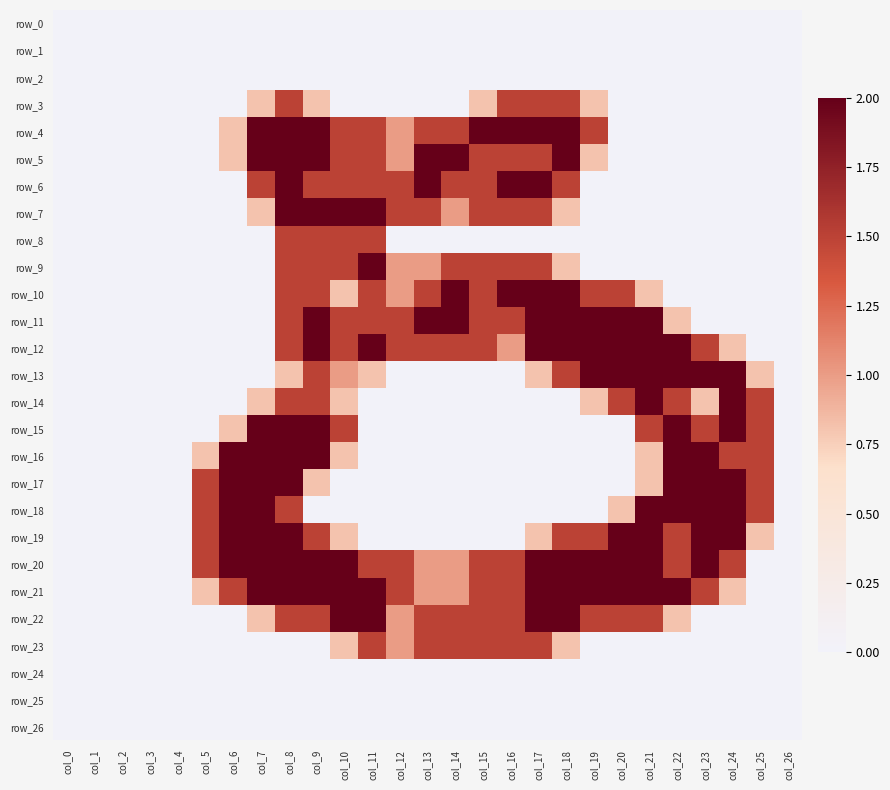

Reading left to right, transcribe all the data shown in this chart.

row_0: 0.0	0.0	0.0	0.0	0.0	0.0	0.0	0.0	0.0	0.0	0.0	0.0	0.0	0.0	0.0	0.0	0.0	0.0	0.0	0.0	0.0	0.0	0.0	0.0	0.0	0.0	0.0
row_1: 0.0	0.0	0.0	0.0	0.0	0.0	0.0	0.0	0.0	0.0	0.0	0.0	0.0	0.0	0.0	0.0	0.0	0.0	0.0	0.0	0.0	0.0	0.0	0.0	0.0	0.0	0.0
row_2: 0.0	0.0	0.0	0.0	0.0	0.0	0.0	0.0	0.0	0.0	0.0	0.0	0.0	0.0	0.0	0.0	0.0	0.0	0.0	0.0	0.0	0.0	0.0	0.0	0.0	0.0	0.0
row_3: 0.0	0.0	0.0	0.0	0.0	0.0	0.0	0.8	1.5	0.8	0.0	0.0	0.0	0.0	0.0	0.8	1.5	1.5	1.5	0.8	0.0	0.0	0.0	0.0	0.0	0.0	0.0
row_4: 0.0	0.0	0.0	0.0	0.0	0.0	0.8	2.0	2.0	2.0	1.5	1.5	1.0	1.5	1.5	2.0	2.0	2.0	2.0	1.5	0.0	0.0	0.0	0.0	0.0	0.0	0.0
row_5: 0.0	0.0	0.0	0.0	0.0	0.0	0.8	2.0	2.0	2.0	1.5	1.5	1.0	2.0	2.0	1.5	1.5	1.5	2.0	0.8	0.0	0.0	0.0	0.0	0.0	0.0	0.0
row_6: 0.0	0.0	0.0	0.0	0.0	0.0	0.0	1.5	2.0	1.5	1.5	1.5	1.5	2.0	1.5	1.5	2.0	2.0	1.5	0.0	0.0	0.0	0.0	0.0	0.0	0.0	0.0
row_7: 0.0	0.0	0.0	0.0	0.0	0.0	0.0	0.8	2.0	2.0	2.0	2.0	1.5	1.5	1.0	1.5	1.5	1.5	0.8	0.0	0.0	0.0	0.0	0.0	0.0	0.0	0.0
row_8: 0.0	0.0	0.0	0.0	0.0	0.0	0.0	0.0	1.5	1.5	1.5	1.5	0.0	0.0	0.0	0.0	0.0	0.0	0.0	0.0	0.0	0.0	0.0	0.0	0.0	0.0	0.0
row_9: 0.0	0.0	0.0	0.0	0.0	0.0	0.0	0.0	1.5	1.5	1.5	2.0	1.0	1.0	1.5	1.5	1.5	1.5	0.8	0.0	0.0	0.0	0.0	0.0	0.0	0.0	0.0
row_10: 0.0	0.0	0.0	0.0	0.0	0.0	0.0	0.0	1.5	1.5	0.8	1.5	1.0	1.5	2.0	1.5	2.0	2.0	2.0	1.5	1.5	0.8	0.0	0.0	0.0	0.0	0.0
row_11: 0.0	0.0	0.0	0.0	0.0	0.0	0.0	0.0	1.5	2.0	1.5	1.5	1.5	2.0	2.0	1.5	1.5	2.0	2.0	2.0	2.0	2.0	0.8	0.0	0.0	0.0	0.0
row_12: 0.0	0.0	0.0	0.0	0.0	0.0	0.0	0.0	1.5	2.0	1.5	2.0	1.5	1.5	1.5	1.5	1.0	2.0	2.0	2.0	2.0	2.0	2.0	1.5	0.8	0.0	0.0
row_13: 0.0	0.0	0.0	0.0	0.0	0.0	0.0	0.0	0.8	1.5	1.0	0.8	0.0	0.0	0.0	0.0	0.0	0.8	1.5	2.0	2.0	2.0	2.0	2.0	2.0	0.8	0.0
row_14: 0.0	0.0	0.0	0.0	0.0	0.0	0.0	0.8	1.5	1.5	0.8	0.0	0.0	0.0	0.0	0.0	0.0	0.0	0.0	0.8	1.5	2.0	1.5	0.8	2.0	1.5	0.0
row_15: 0.0	0.0	0.0	0.0	0.0	0.0	0.8	2.0	2.0	2.0	1.5	0.0	0.0	0.0	0.0	0.0	0.0	0.0	0.0	0.0	0.0	1.5	2.0	1.5	2.0	1.5	0.0
row_16: 0.0	0.0	0.0	0.0	0.0	0.8	2.0	2.0	2.0	2.0	0.8	0.0	0.0	0.0	0.0	0.0	0.0	0.0	0.0	0.0	0.0	0.8	2.0	2.0	1.5	1.5	0.0
row_17: 0.0	0.0	0.0	0.0	0.0	1.5	2.0	2.0	2.0	0.8	0.0	0.0	0.0	0.0	0.0	0.0	0.0	0.0	0.0	0.0	0.0	0.8	2.0	2.0	2.0	1.5	0.0
row_18: 0.0	0.0	0.0	0.0	0.0	1.5	2.0	2.0	1.5	0.0	0.0	0.0	0.0	0.0	0.0	0.0	0.0	0.0	0.0	0.0	0.8	2.0	2.0	2.0	2.0	1.5	0.0
row_19: 0.0	0.0	0.0	0.0	0.0	1.5	2.0	2.0	2.0	1.5	0.8	0.0	0.0	0.0	0.0	0.0	0.0	0.8	1.5	1.5	2.0	2.0	1.5	2.0	2.0	0.8	0.0
row_20: 0.0	0.0	0.0	0.0	0.0	1.5	2.0	2.0	2.0	2.0	2.0	1.5	1.5	1.0	1.0	1.5	1.5	2.0	2.0	2.0	2.0	2.0	1.5	2.0	1.5	0.0	0.0
row_21: 0.0	0.0	0.0	0.0	0.0	0.8	1.5	2.0	2.0	2.0	2.0	2.0	1.5	1.0	1.0	1.5	1.5	2.0	2.0	2.0	2.0	2.0	2.0	1.5	0.8	0.0	0.0
row_22: 0.0	0.0	0.0	0.0	0.0	0.0	0.0	0.8	1.5	1.5	2.0	2.0	1.0	1.5	1.5	1.5	1.5	2.0	2.0	1.5	1.5	1.5	0.8	0.0	0.0	0.0	0.0
row_23: 0.0	0.0	0.0	0.0	0.0	0.0	0.0	0.0	0.0	0.0	0.8	1.5	1.0	1.5	1.5	1.5	1.5	1.5	0.8	0.0	0.0	0.0	0.0	0.0	0.0	0.0	0.0
row_24: 0.0	0.0	0.0	0.0	0.0	0.0	0.0	0.0	0.0	0.0	0.0	0.0	0.0	0.0	0.0	0.0	0.0	0.0	0.0	0.0	0.0	0.0	0.0	0.0	0.0	0.0	0.0
row_25: 0.0	0.0	0.0	0.0	0.0	0.0	0.0	0.0	0.0	0.0	0.0	0.0	0.0	0.0	0.0	0.0	0.0	0.0	0.0	0.0	0.0	0.0	0.0	0.0	0.0	0.0	0.0
row_26: 0.0	0.0	0.0	0.0	0.0	0.0	0.0	0.0	0.0	0.0	0.0	0.0	0.0	0.0	0.0	0.0	0.0	0.0	0.0	0.0	0.0	0.0	0.0	0.0	0.0	0.0	0.0